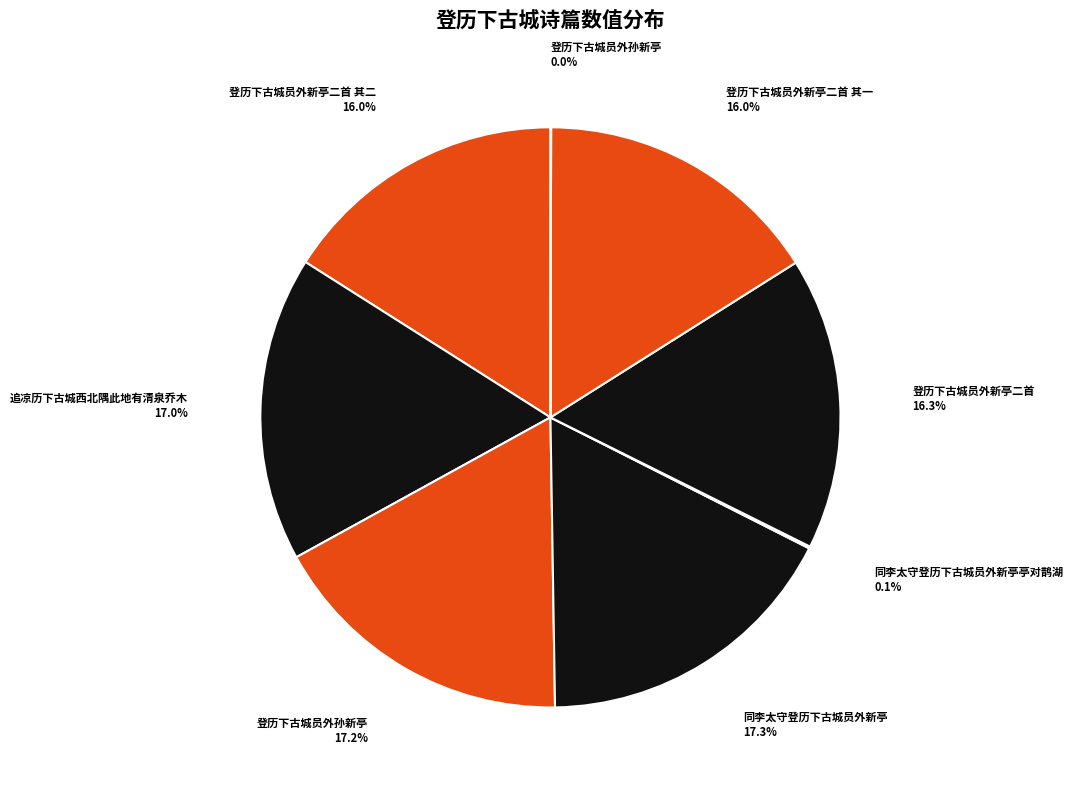

Which category has the smallest portion of the pie?

登历下古城员外孙新亭